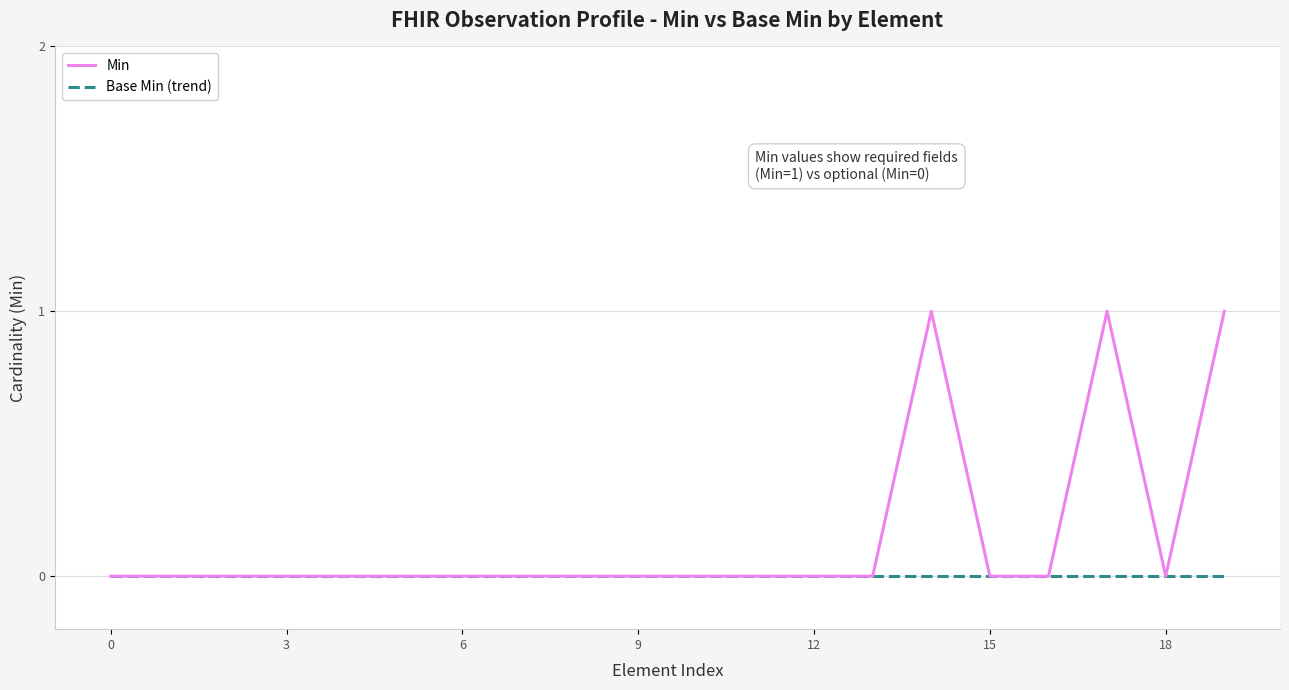

Which series has the widest spread of values?

Min